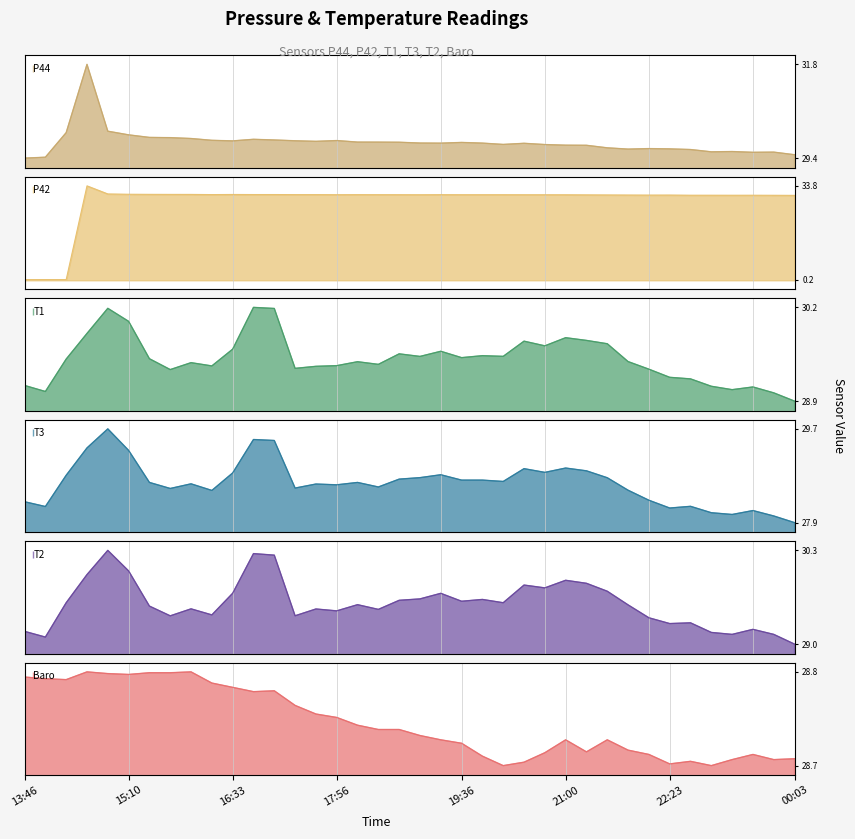

Which series has the widest spread of values?

P42